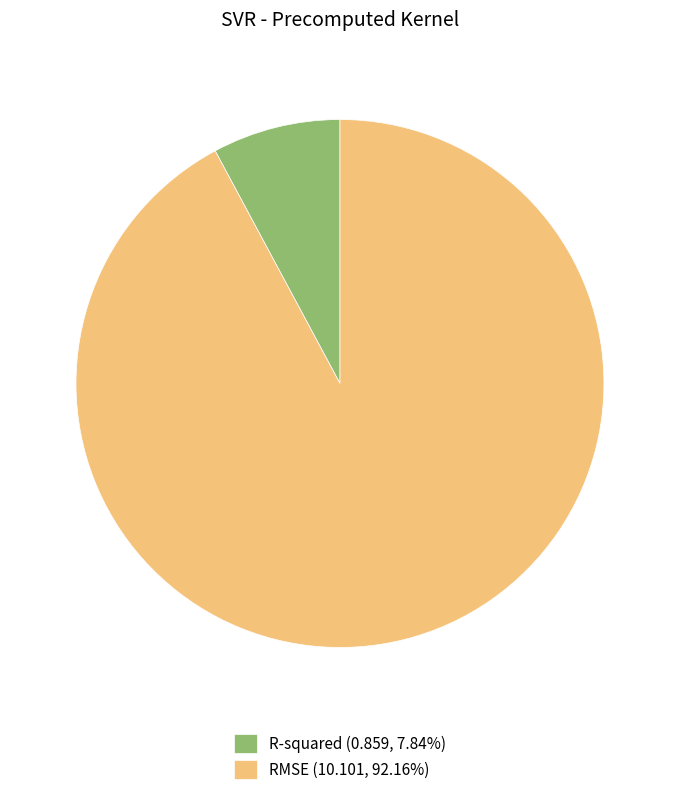

Which slice is the smallest?

R-squared